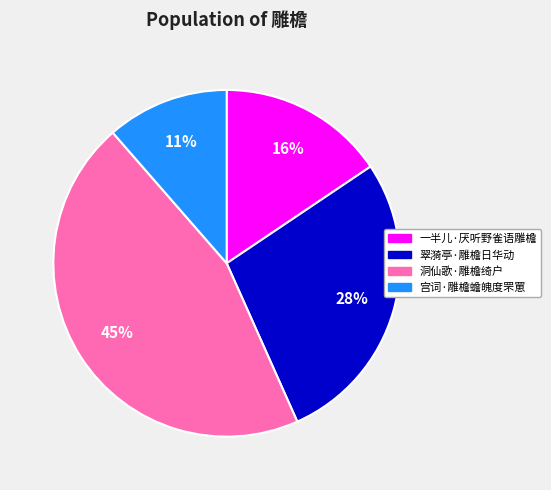

Count the number of slices in the pie.

4